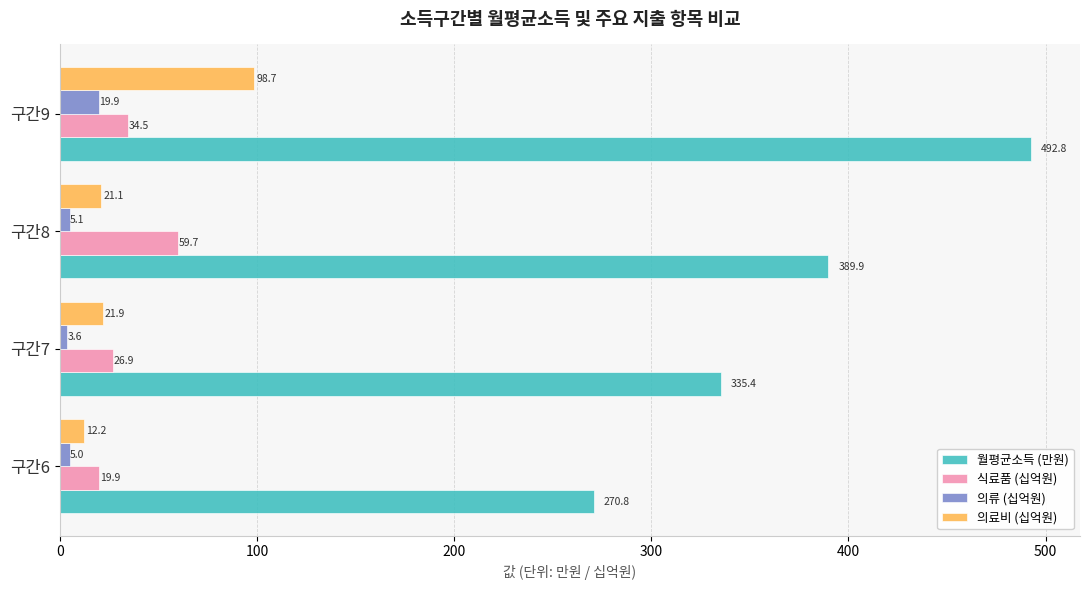

What is the difference between the maximum and second lowest values in the 월평균소득 (만원) series?

157.4